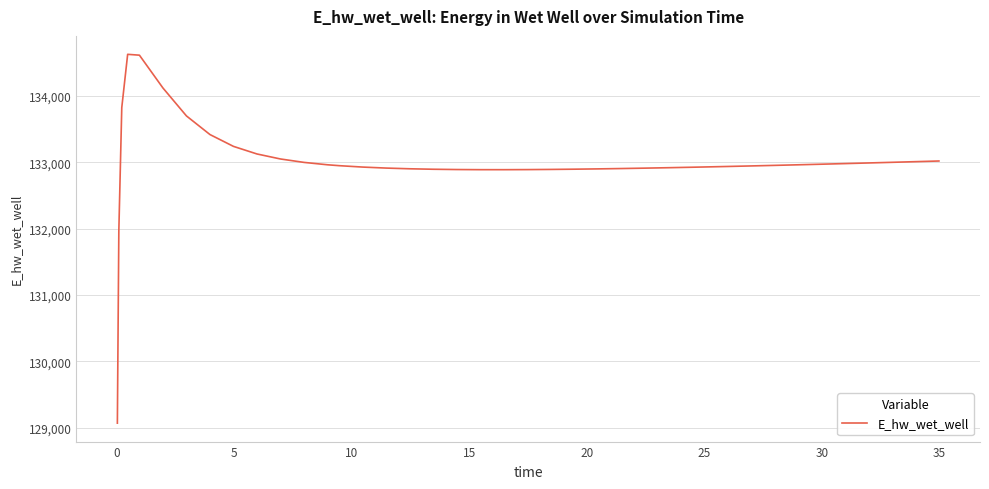

What is the difference between the maximum and minimum values?

5557.7